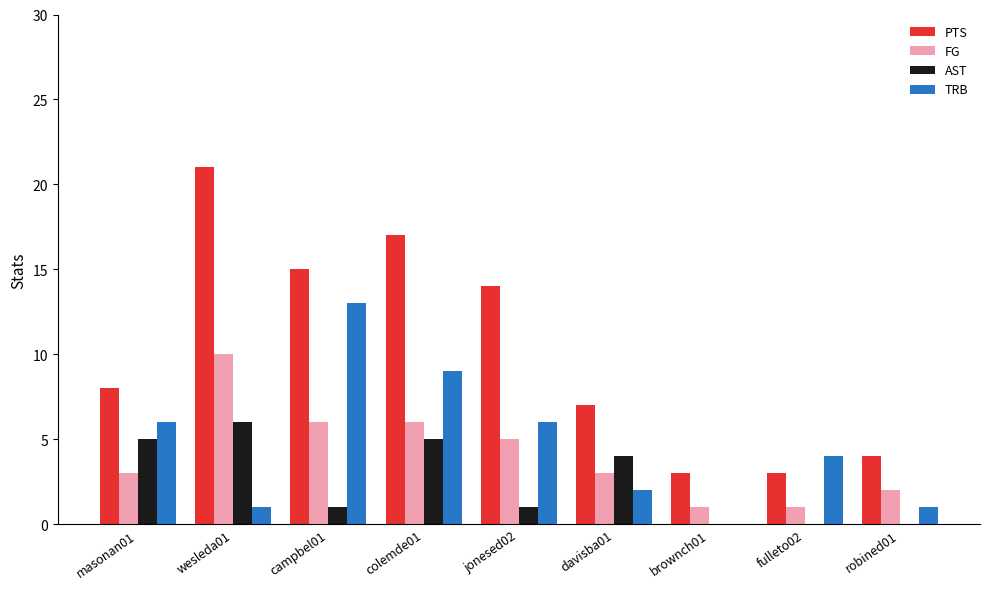

How many categories are shown in the chart?

9